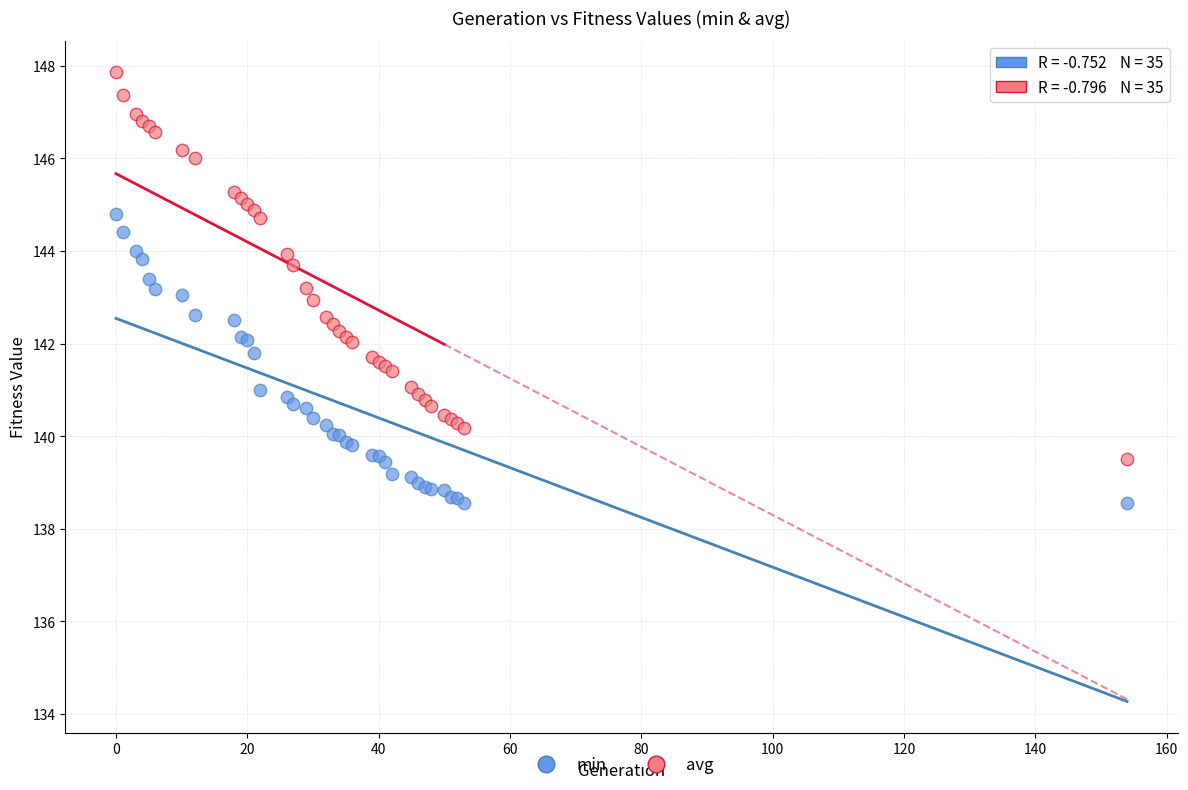

Which series contains the highest Y value?

avg